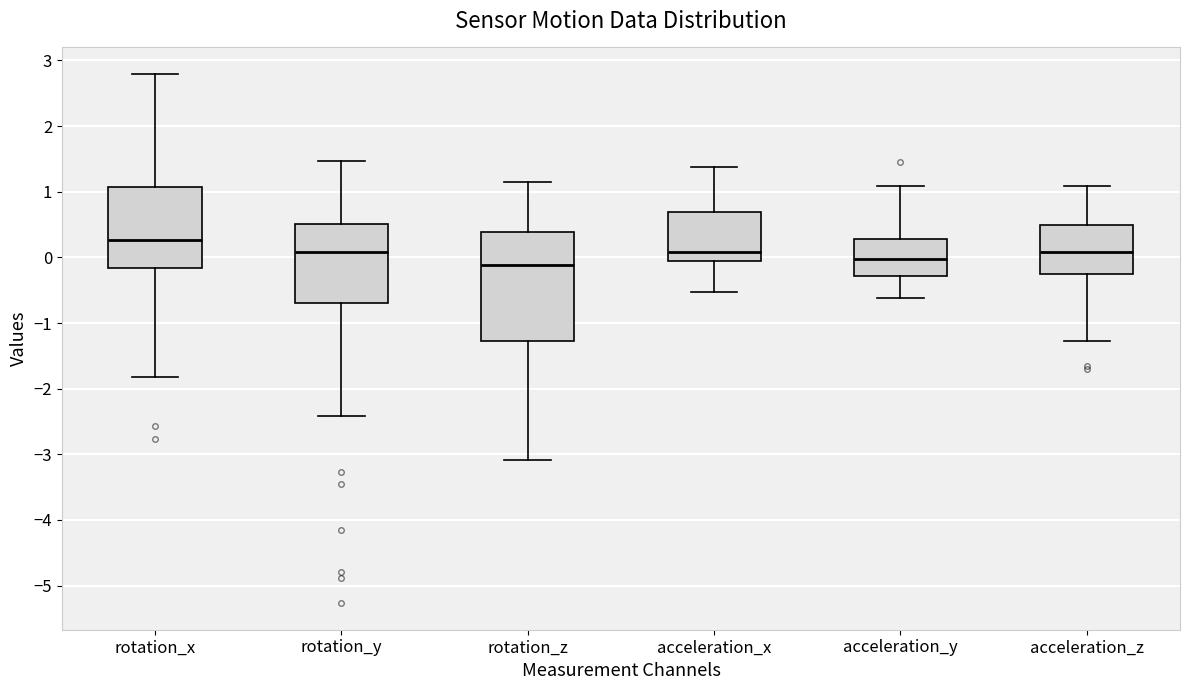

Reading left to right, transcribe this box plot: for each box, give where its median line is, the range the box spans, and where its two whiskers end, as read against the y-axis. The values are not printed on the chart, so give them approximately, as read against the axis.

rotation_x: median 0.3, box -0.2 to 1.1, whiskers -1.8 to 2.8
rotation_y: median 0.1, box -0.7 to 0.5, whiskers -2.4 to 1.5
rotation_z: median -0.1, box -1.3 to 0.4, whiskers -3.1 to 1.1
acceleration_x: median 0.1, box -0.1 to 0.7, whiskers -0.5 to 1.4
acceleration_y: median 0.0, box -0.3 to 0.3, whiskers -0.6 to 1.1
acceleration_z: median 0.1, box -0.3 to 0.5, whiskers -1.3 to 1.1